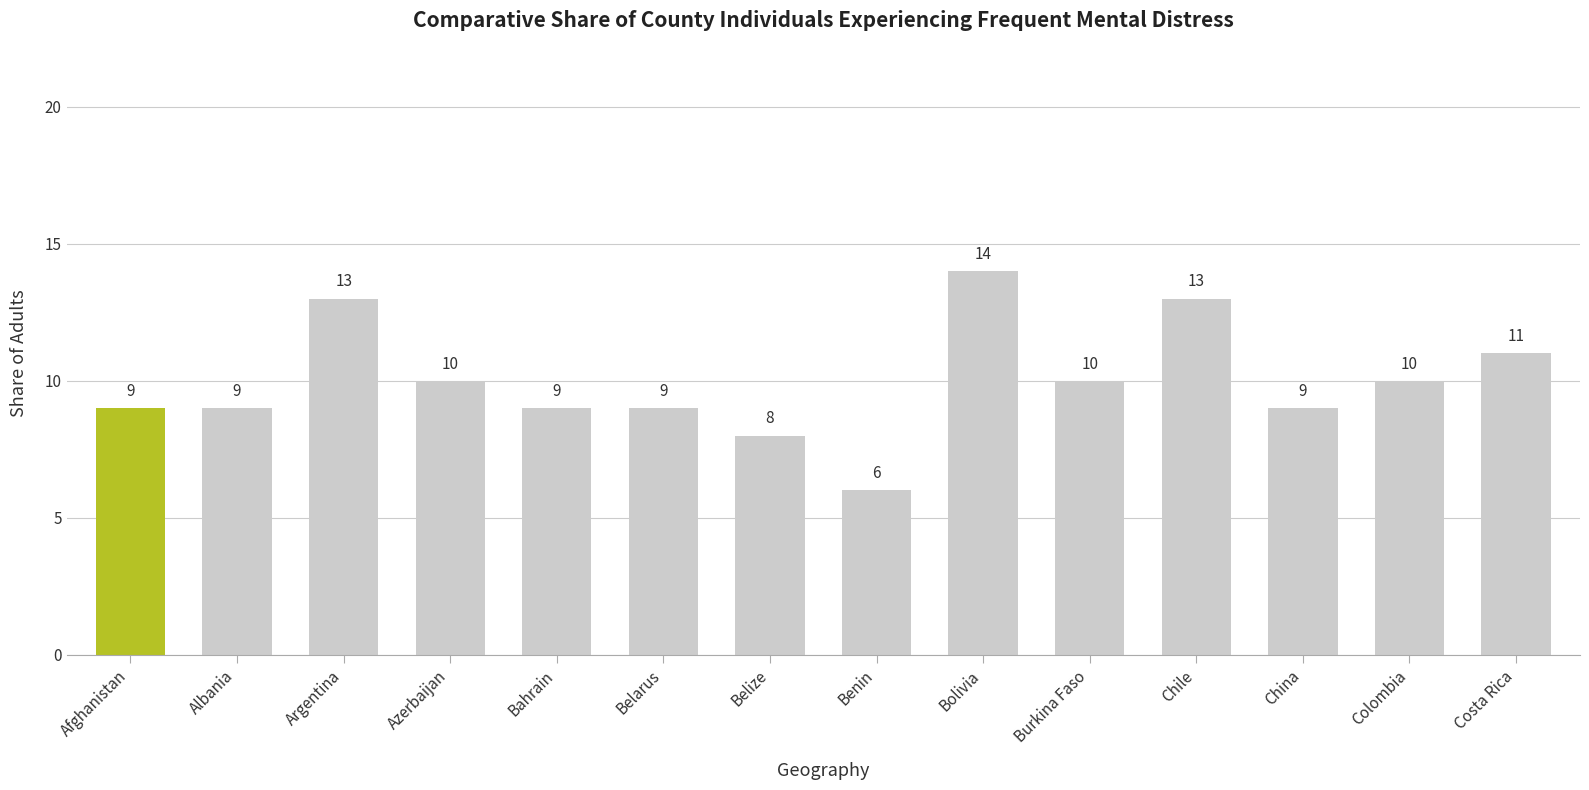

Count the number of data series in this chart.

1